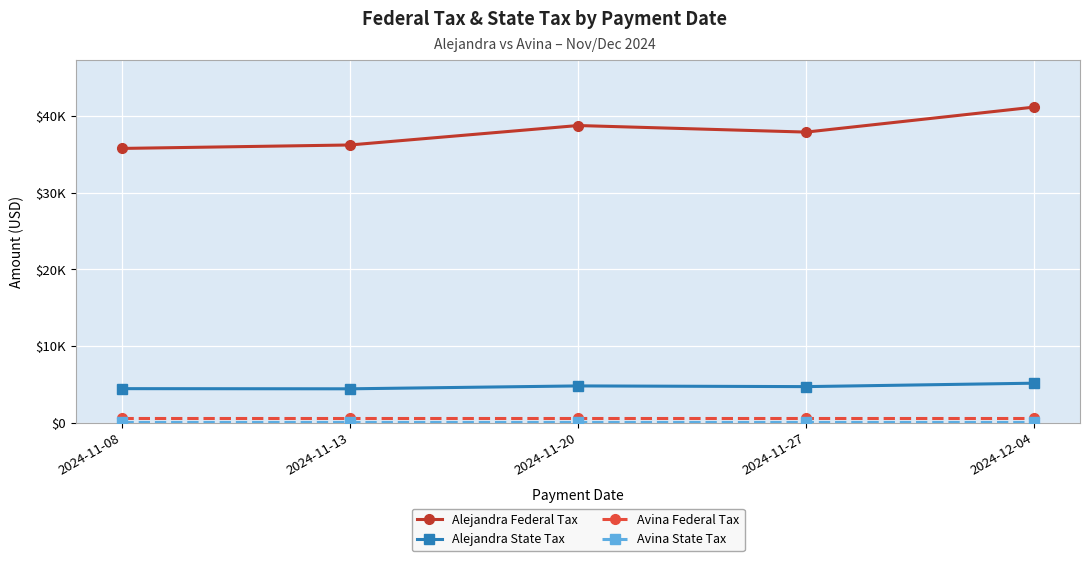

Reading left to right, extract all data points from this chart.

Alejandra Federal Tax: 2024-11-08=35783.0	2024-11-13=36233.7	2024-11-20=38771.9	2024-11-27=37915.7	2024-12-04=41179.8
Alejandra State Tax: 2024-11-08=4438.2	2024-11-13=4416.4	2024-11-20=4793.7	2024-11-27=4702.9	2024-12-04=5151.2
Avina Federal Tax: 2024-11-08=546.5	2024-11-13=546.5	2024-11-20=546.5	2024-11-27=546.5	2024-12-04=546.5
Avina State Tax: 2024-11-08=72.9	2024-11-13=72.9	2024-11-20=72.9	2024-11-27=72.9	2024-12-04=72.9